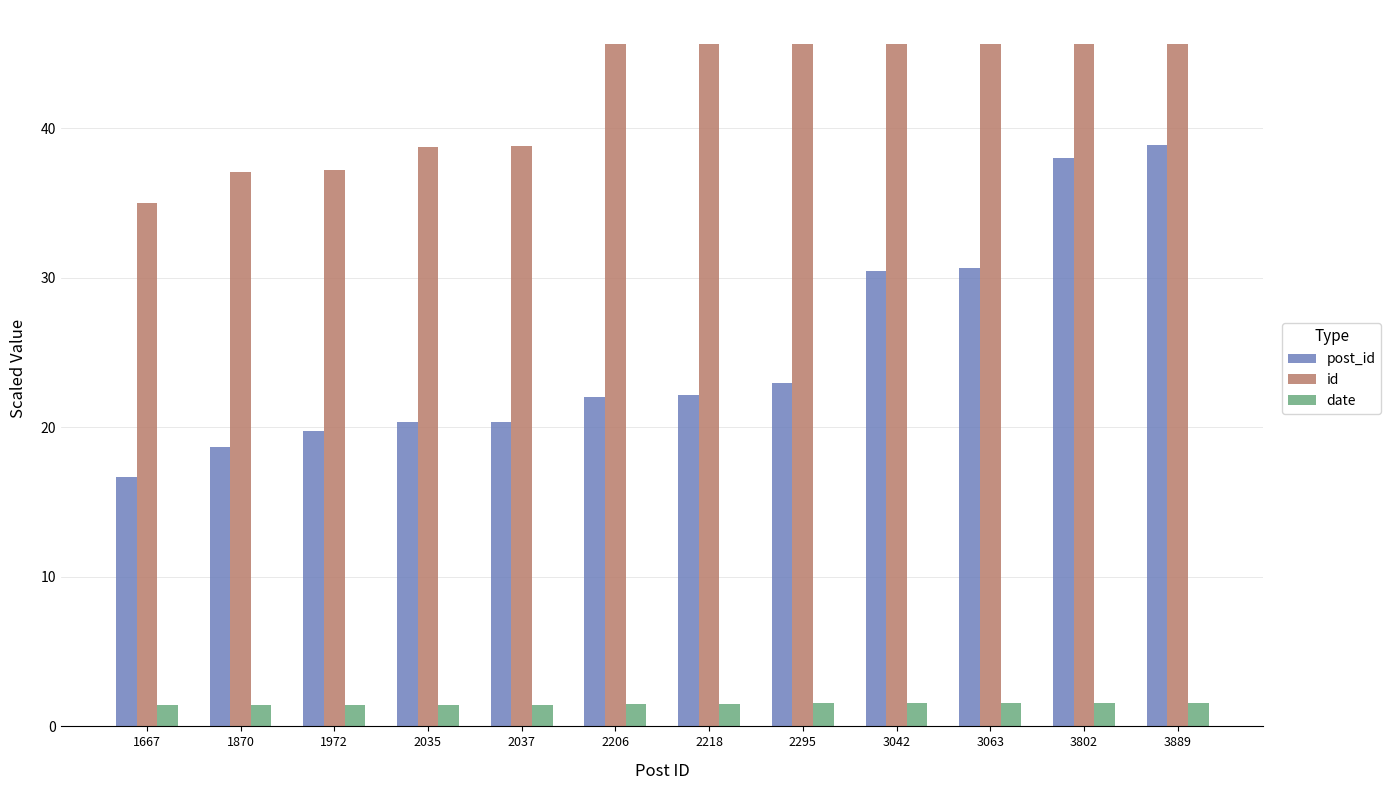

True or false: post_id has a value of 7.6 at 3063.

False